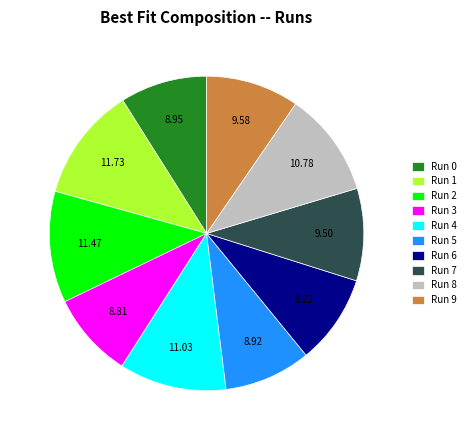

Do Run 2 and Run 4 together represent more than half of the pie?

No